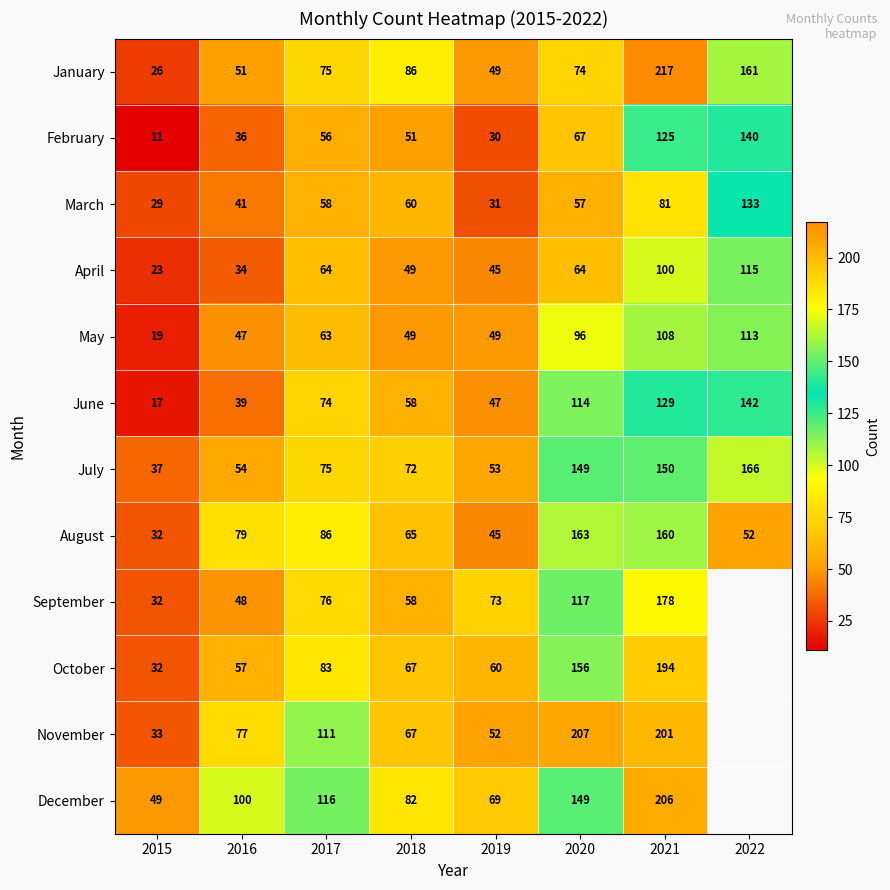

How many distinct data groups are displayed?

12